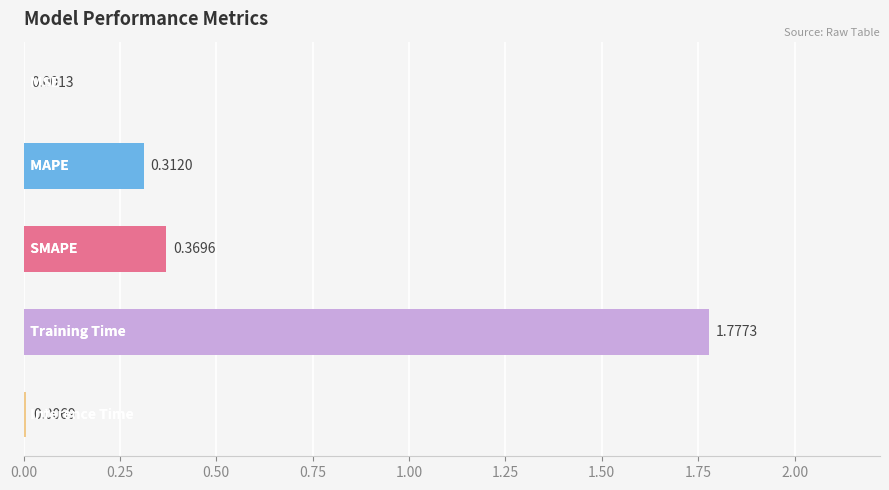

What is the sum of all values?

2.5